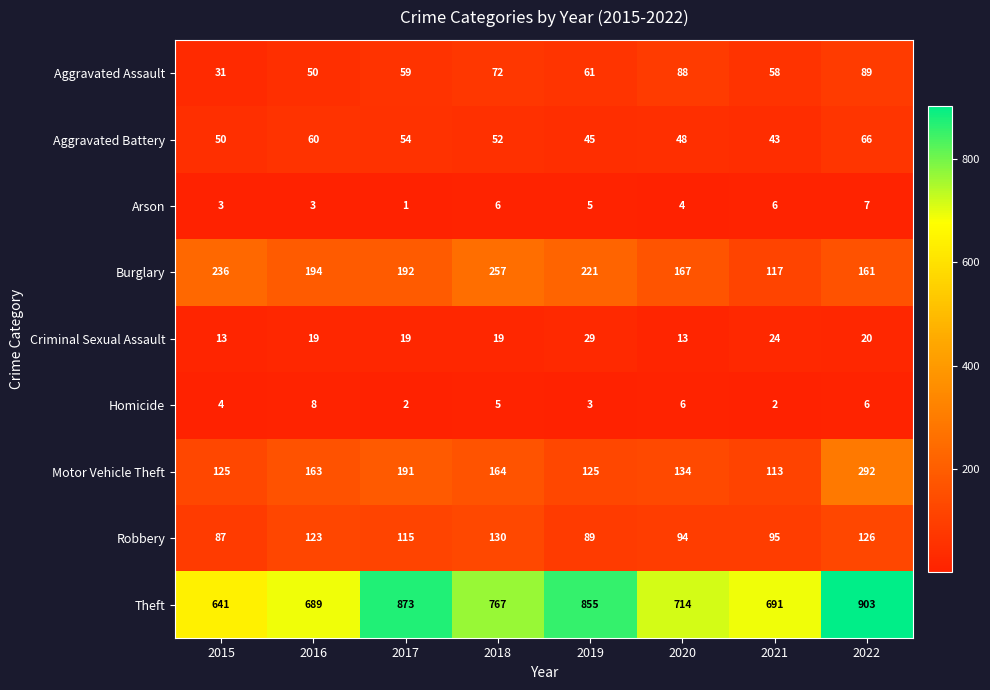

Read the Aggravated Battery value at 2018, to the nearest 5.

50